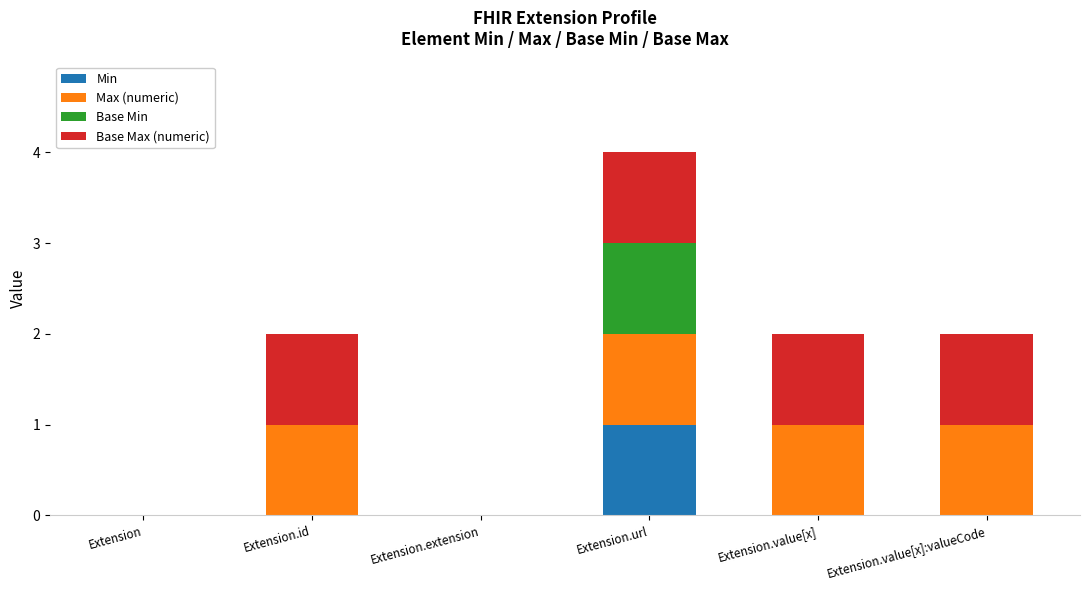

At which category is the sum across all series the highest?

Extension.url